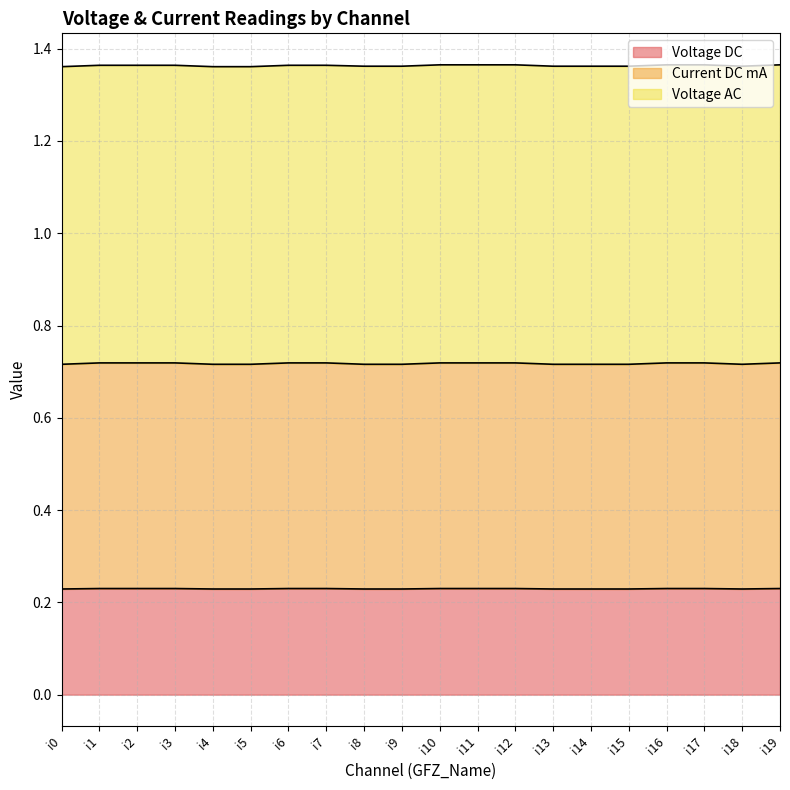

What is the average value of the Voltage DC series?

0.2